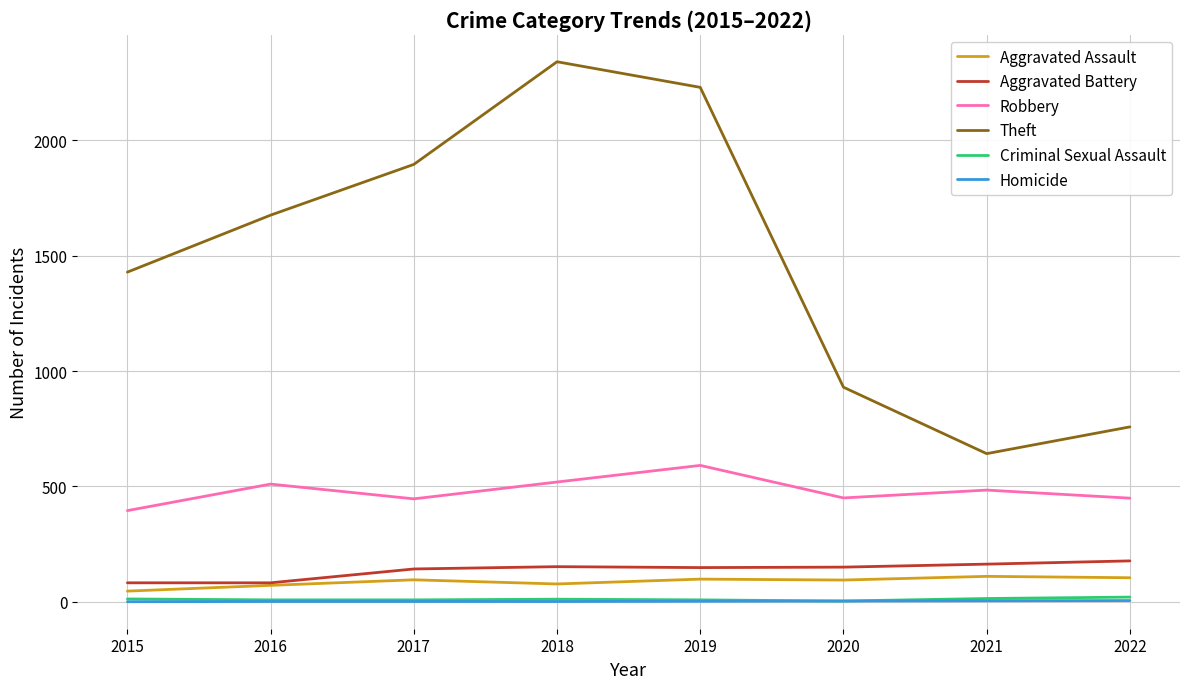

Is it true that Theft equals 3067 at 2017?

False